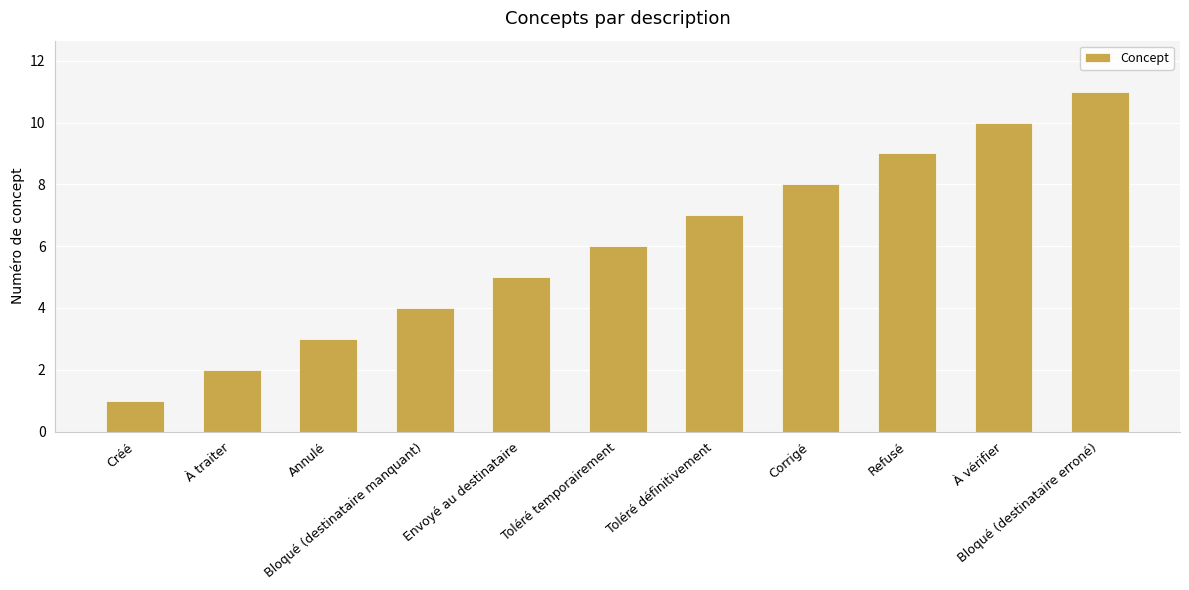

Does the chart contain any negative values?

No